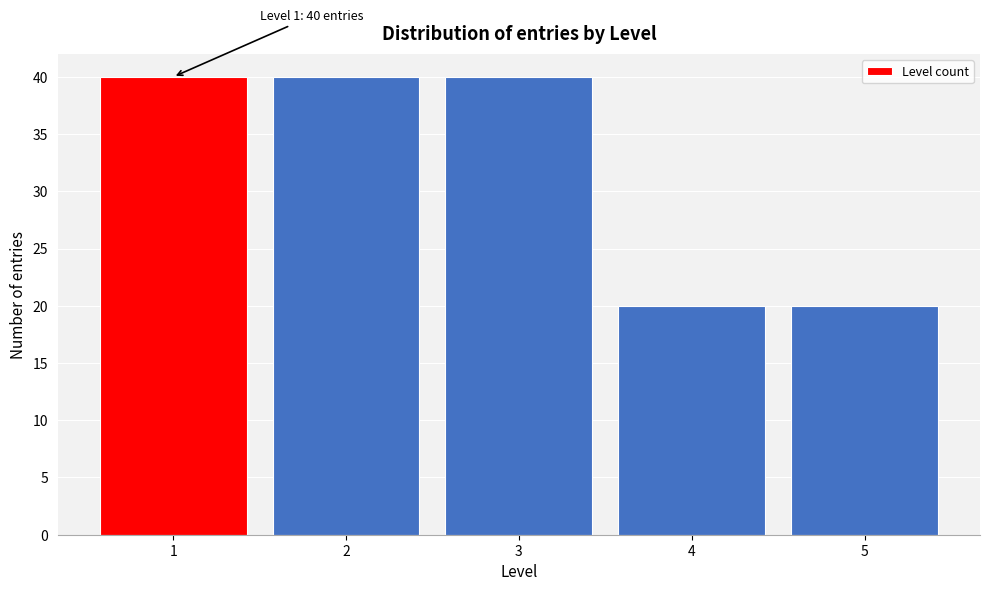

Reading left to right, list all the values displayed in this chart.

40	40	40	20	20